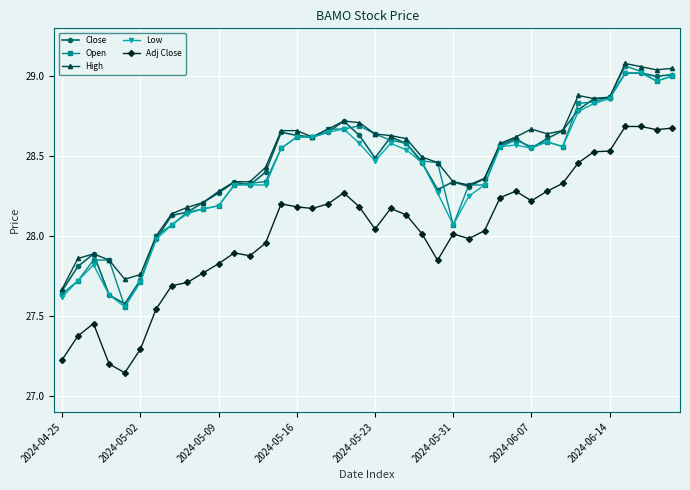

Which series has the largest range (max minus min)?

Adj Close